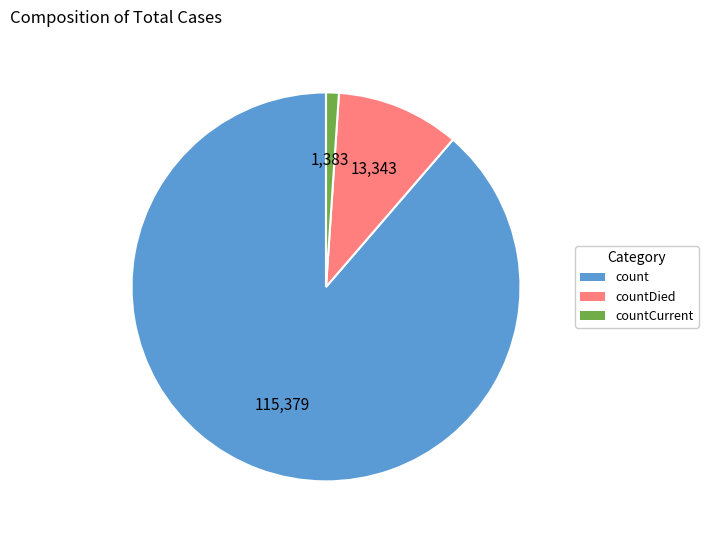

Is the sum of countCurrent and countDied greater than half?

No